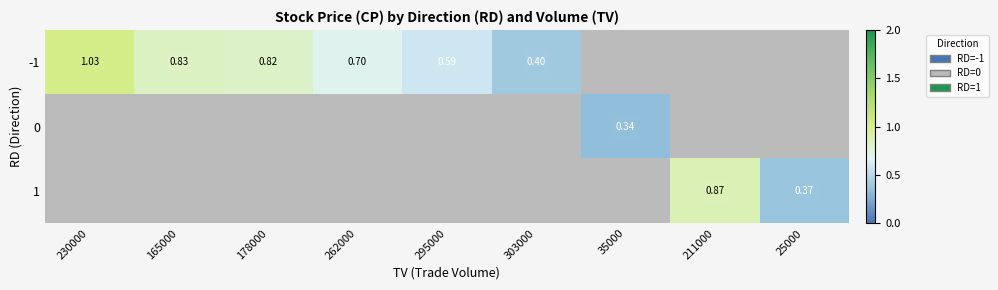

Rank the categories by 0 value from highest to lowest.

230000, 165000, 178000, 262000, 295000, 303000, 35000, 211000, 25000